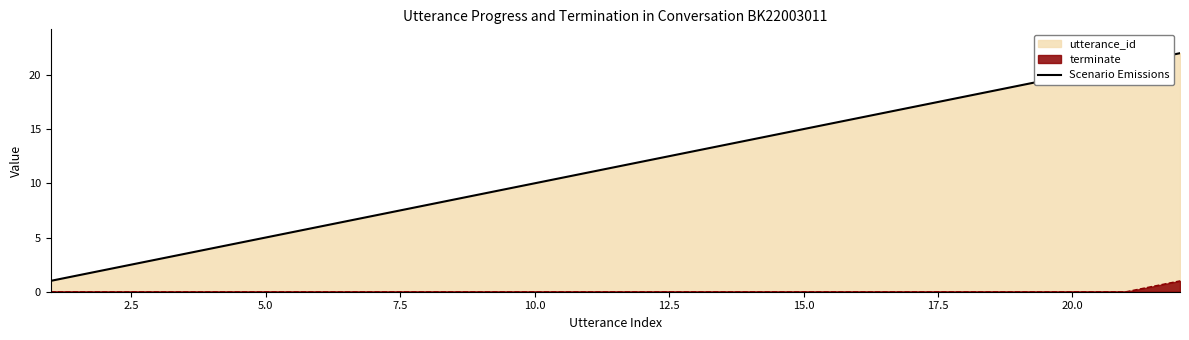

List the series in order of their peak value, lowest first.

terminate, Scenario Emissions